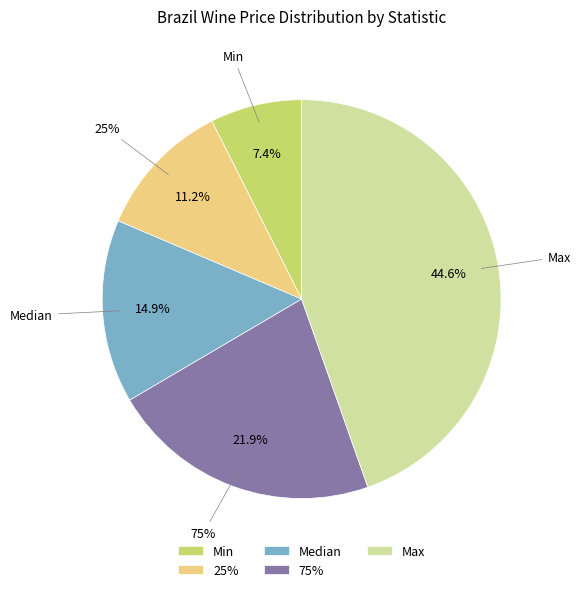

Is it true that 75% is 22% of the pie?

True